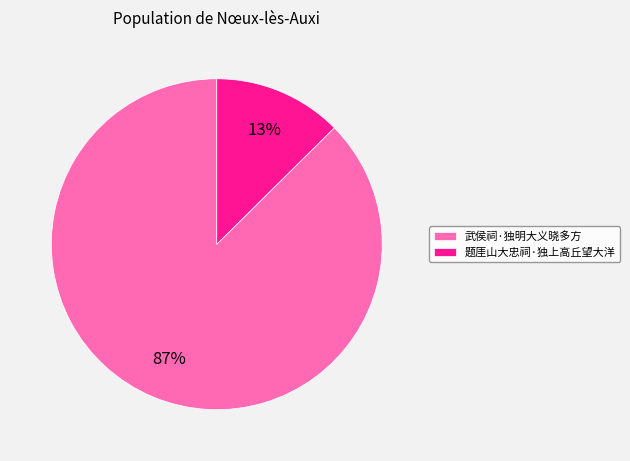

Is 武侯祠·独明大义晓多方 the majority of the pie?

Yes